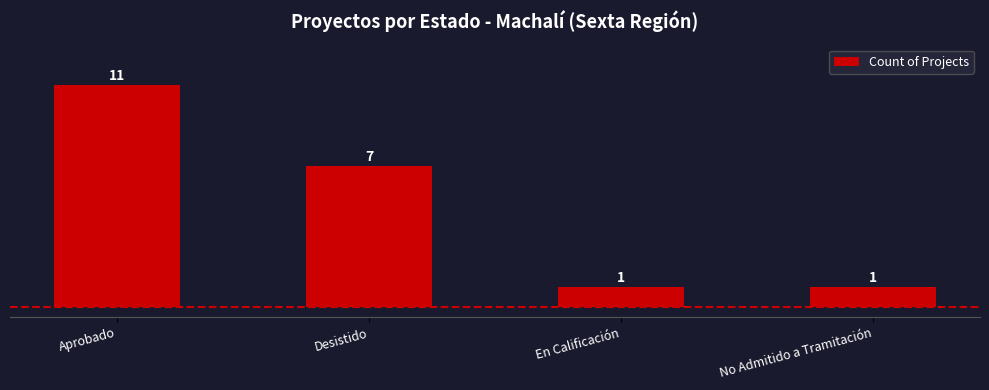

The value at Aprobado is 5. True or false?

False